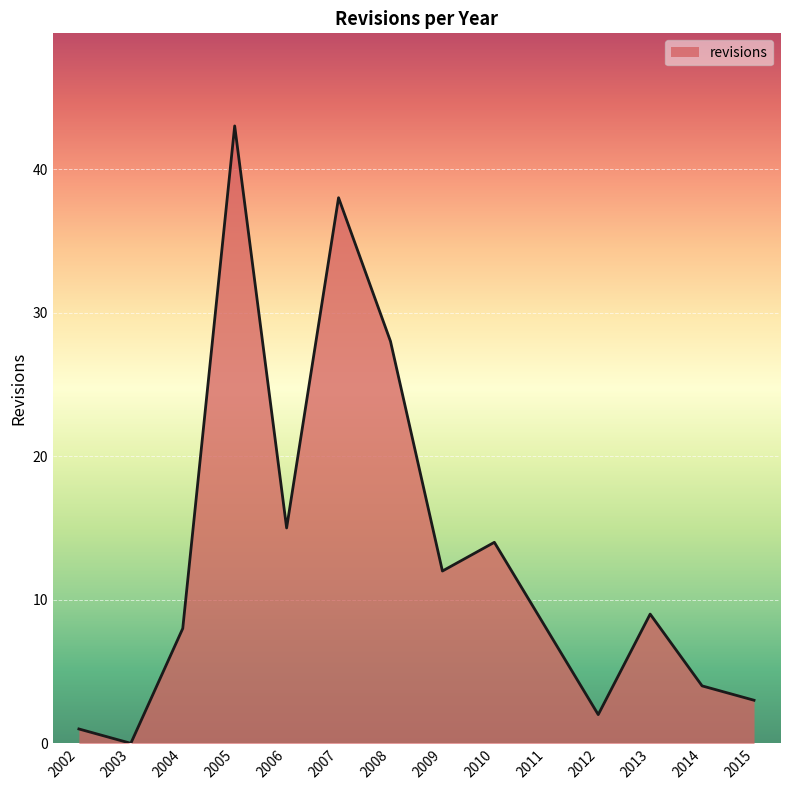

Reading left to right, list all the values displayed in this chart.

2002=1	2003=0	2004=8	2005=43	2006=15	2007=38	2008=28	2009=12	2010=14	2011=8	2012=2	2013=9	2014=4	2015=3